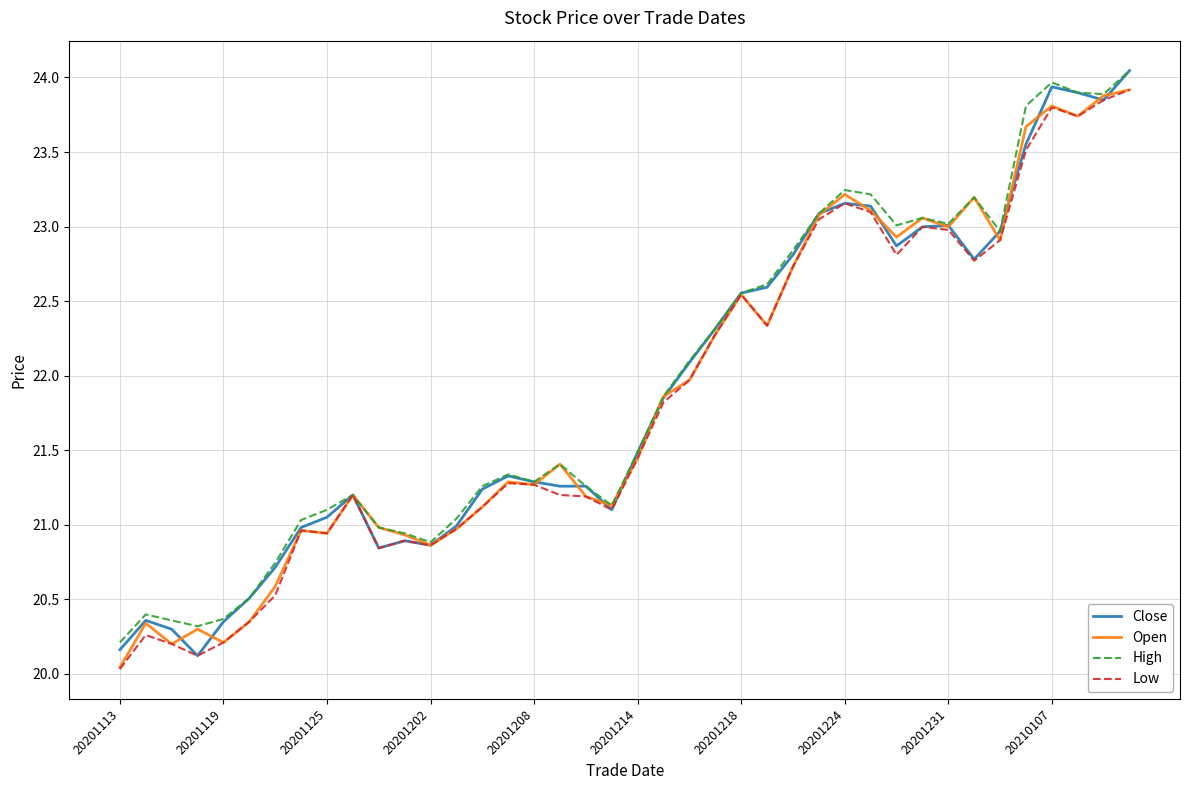

What is the minimum value shown in the chart?

20.0